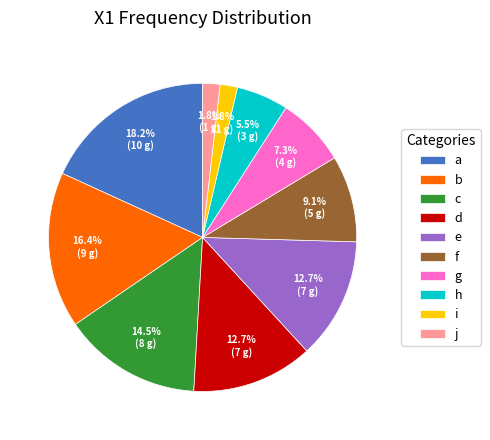

Between i and g, which is larger?

g